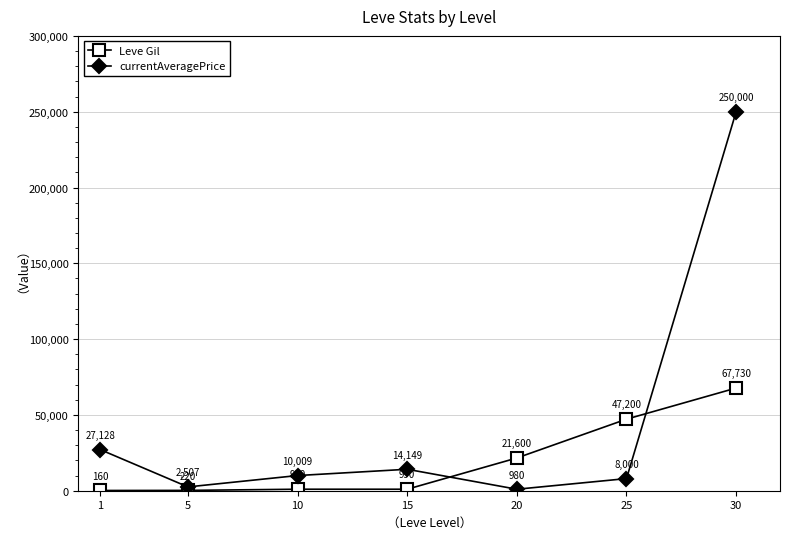

What are all the series names shown in the legend?

Leve Gil, currentAveragePrice